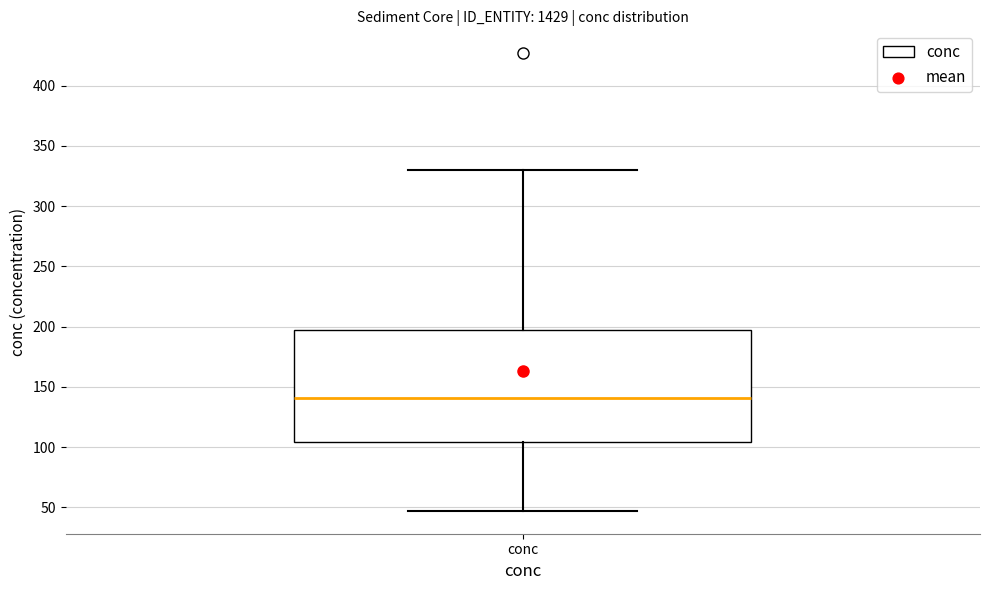

Transcribe this box plot: give where the median line is, the range the box spans, and where the two whiskers end, as read against the y-axis. The values are not printed on the chart, so give them approximately, as read against the axis.

median 140, box 105 to 200, whiskers 45 to 330